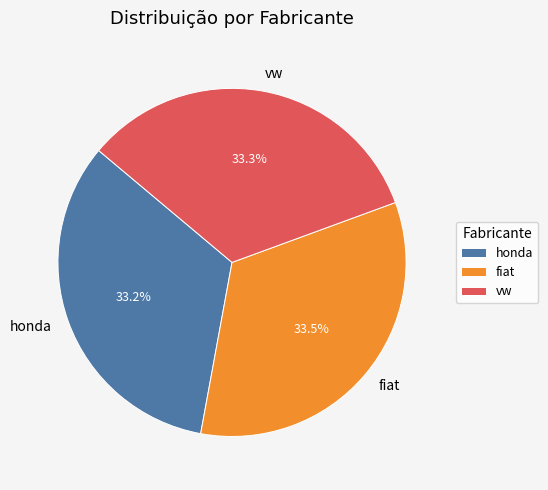

Is fiat the majority of the pie?

No